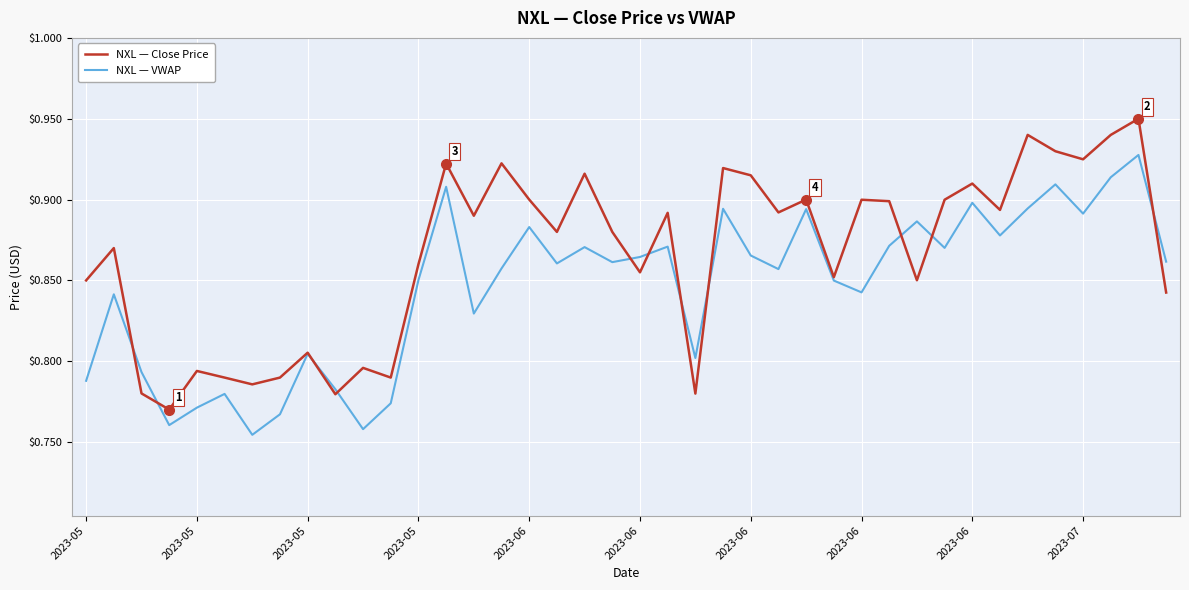

List the series in order of their peak value, lowest first.

NXL — VWAP, NXL — Close Price